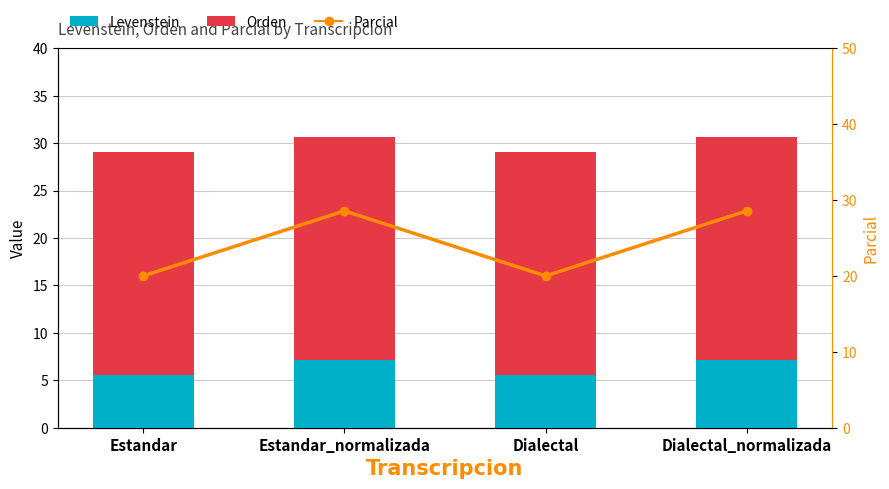

Is the value of Orden at Dialectal greater than the value of Parcial at Estandar_normalizada?

No